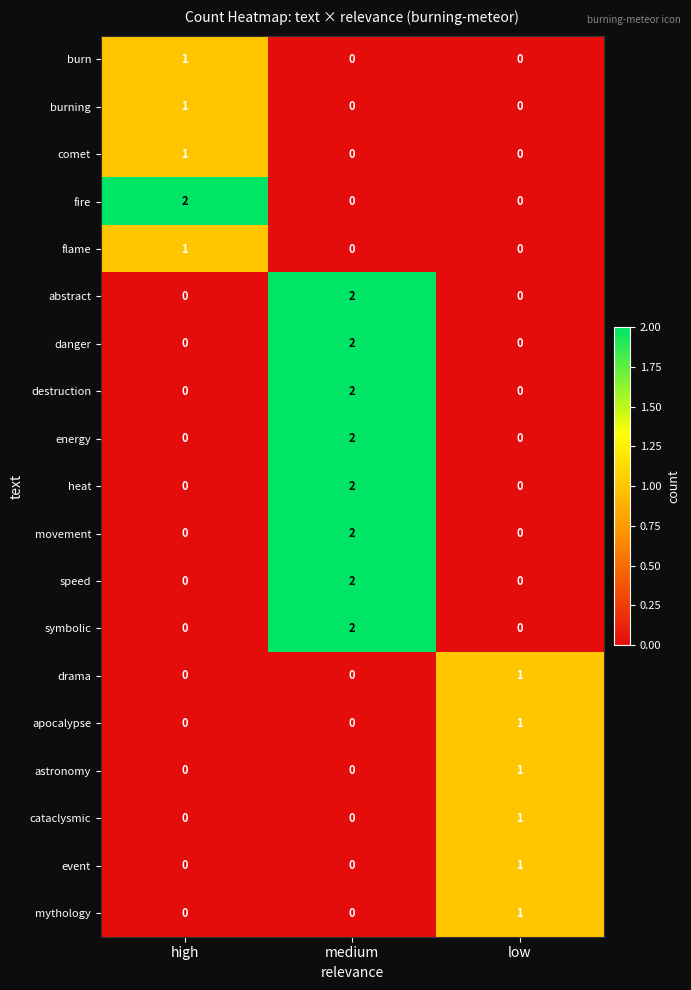

At how many categories does at least one series exceed 0?

3